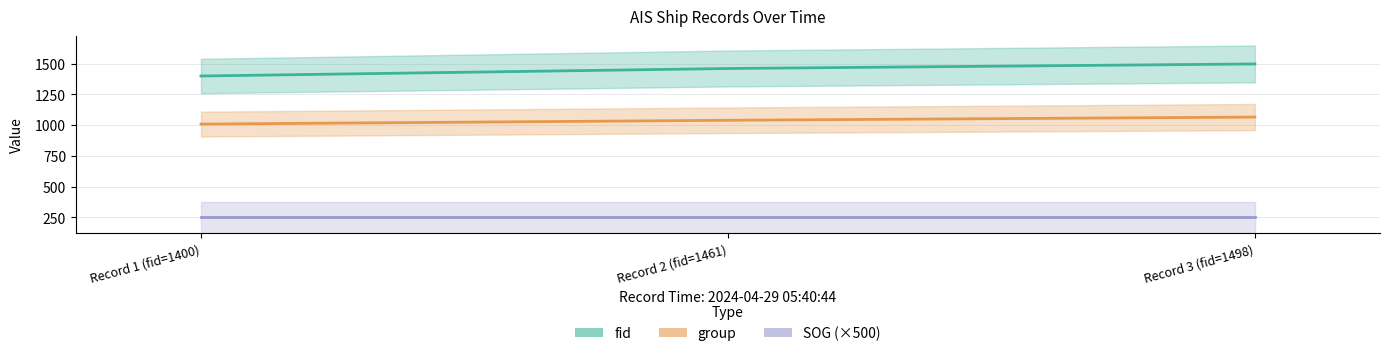

Rank the categories by fid value from highest to lowest.

Record 3 (fid=1498), Record 2 (fid=1461), Record 1 (fid=1400)